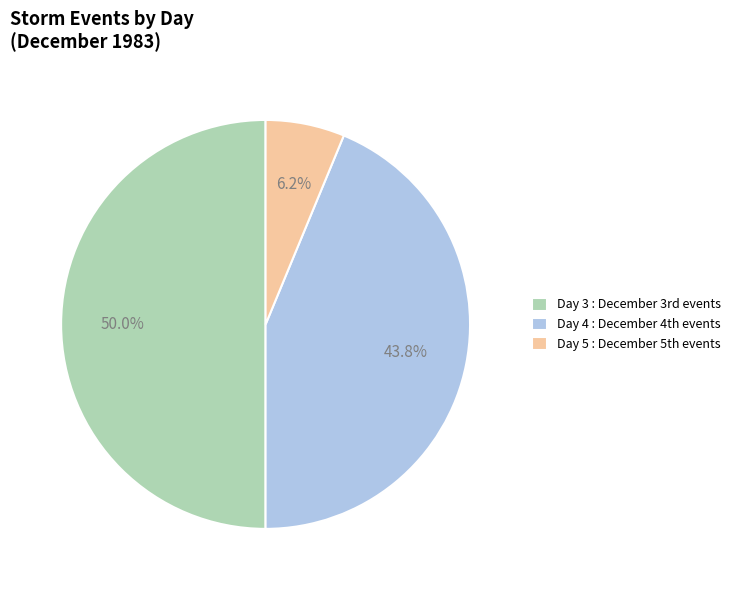

Which slice is the smallest?

Day 5 : December 5th events